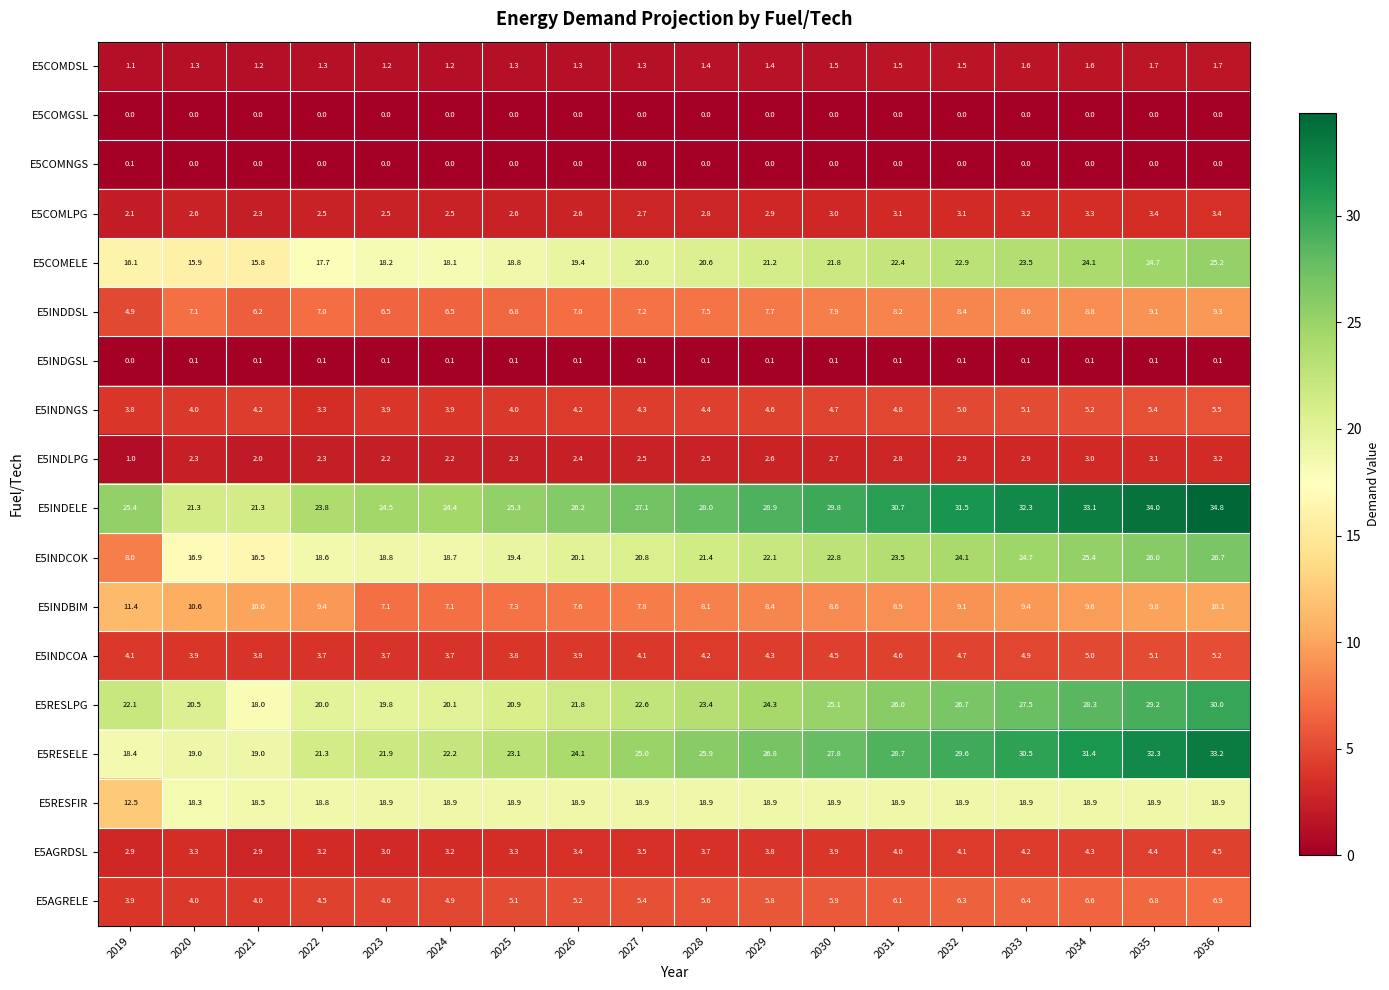

At which label is E5INDGSL closest to 0?

2019